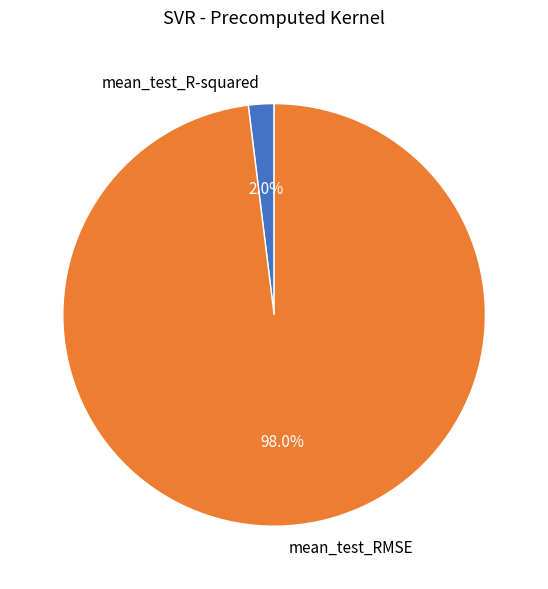

To the nearest percent, what is the combined percentage of mean_test_R-squared and mean_test_RMSE?

100%